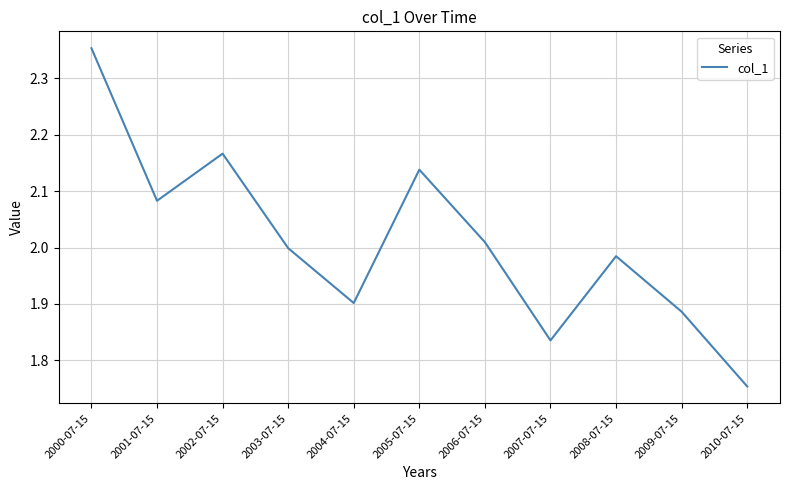

True or false: the data shows 0.7 at 2007-07-15.

False